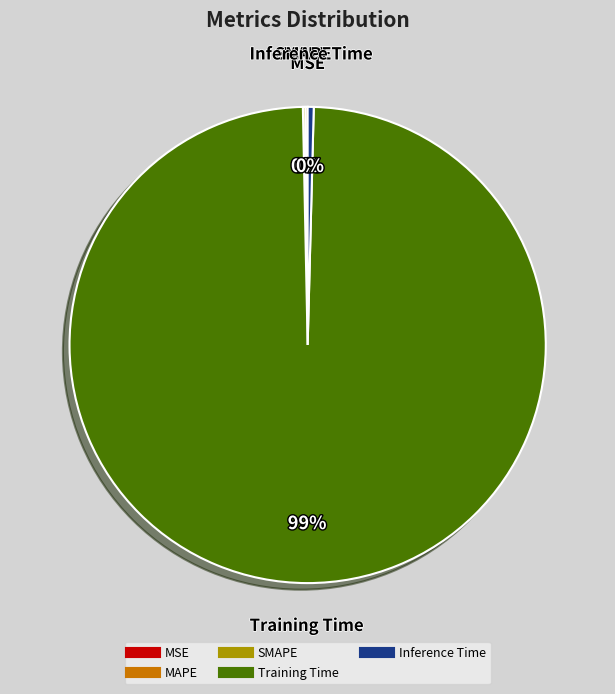

To the nearest percent, what is the average slice percentage?

20%